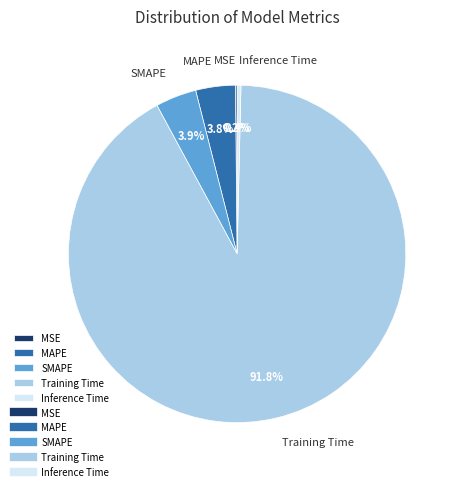

True or false: Training Time accounts for 92% of the total.

True